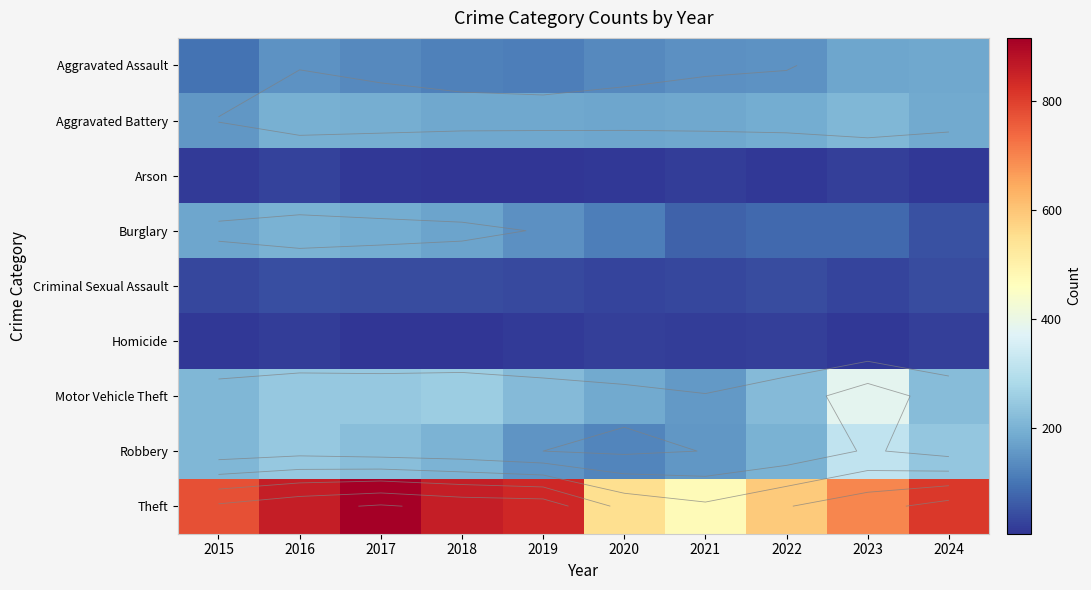

What is the smallest value displayed?

6